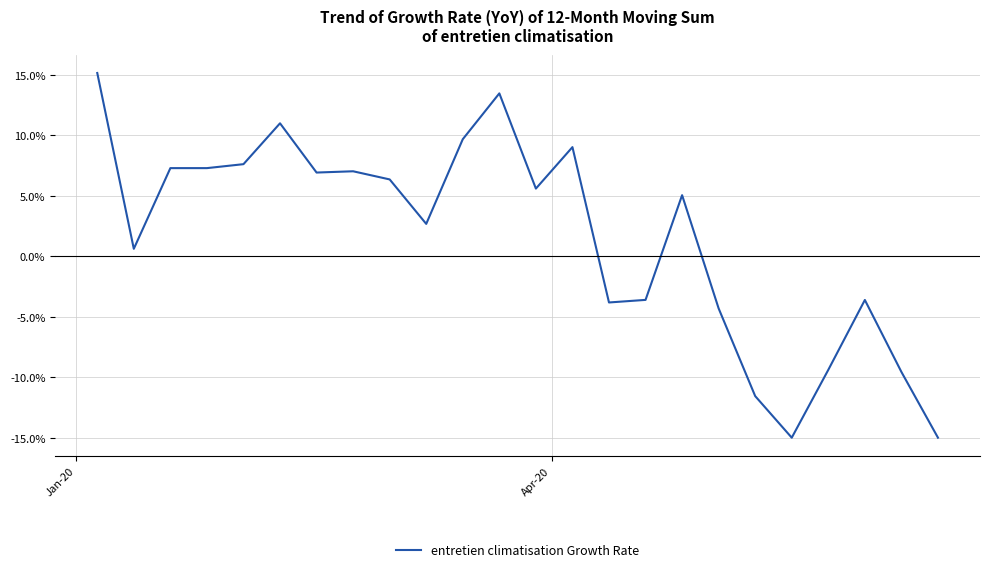

How many lines are shown in the chart?

1